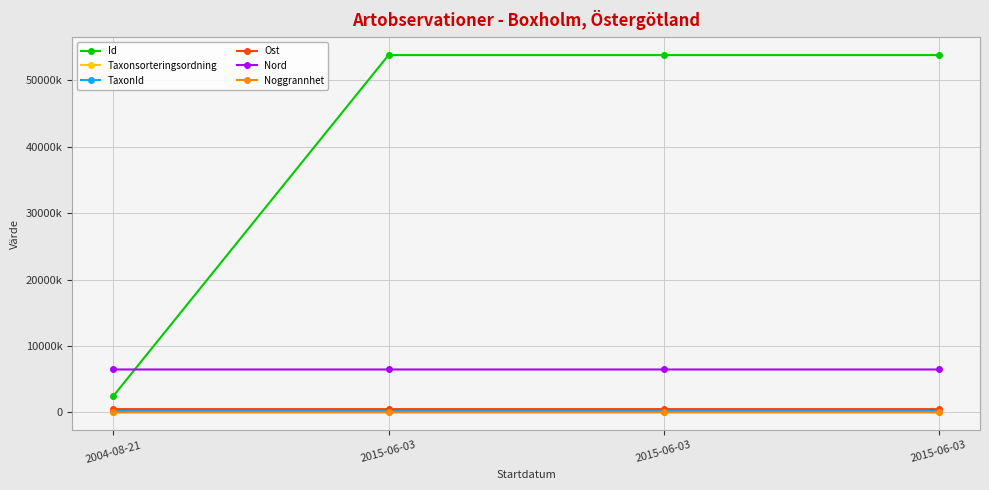

The Taxonsorteringsordning series shows 62147.9 at 2015-06-03. True or false?

False